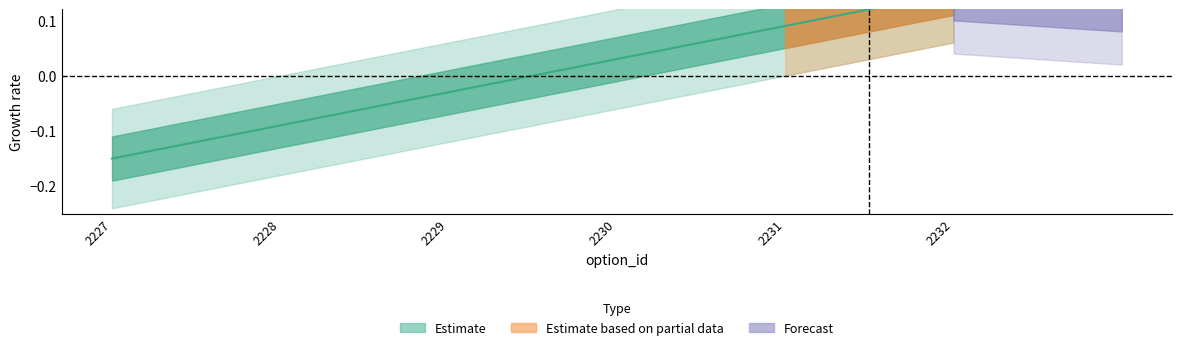

Read the value at 2232.

0.1